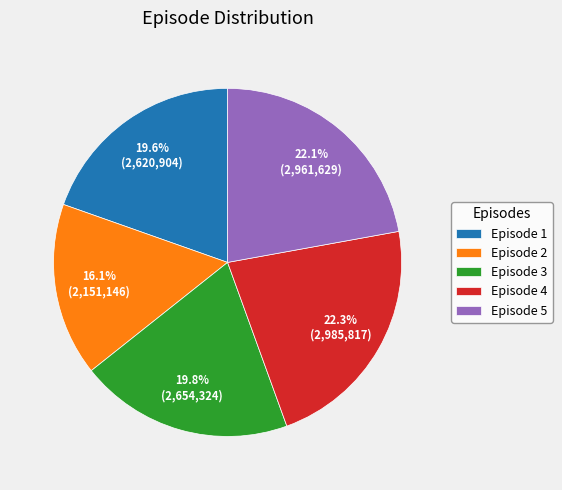

Does any single category account for the majority?

No